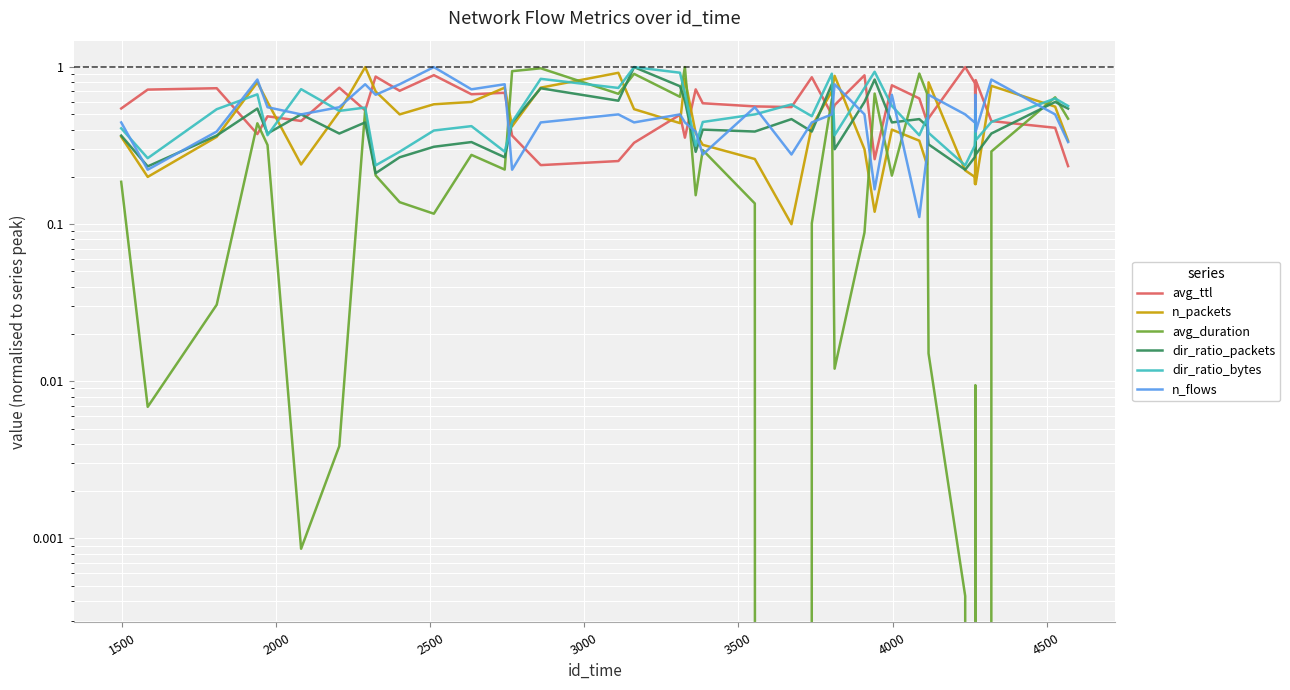

True or false: dir_ratio_packets and n_flows intersect in this chart.

True